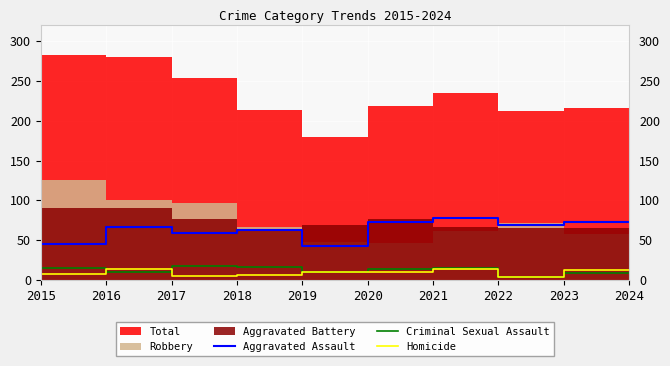

What is the difference between the maximum and minimum values in the Criminal Sexual Assault series?

13